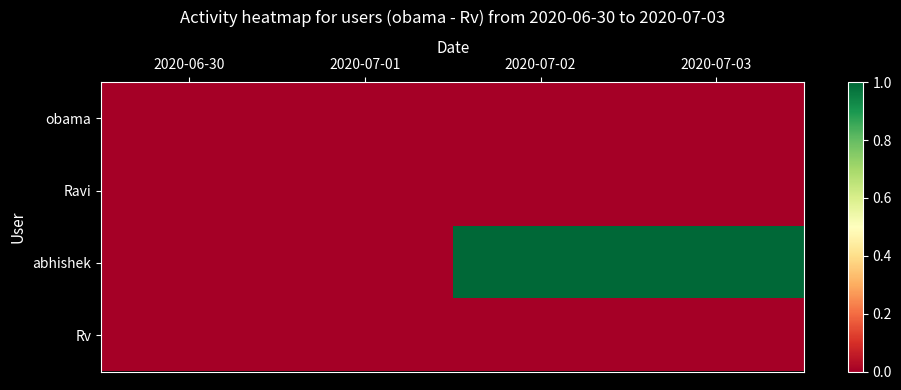

How many series are shown in this chart?

4